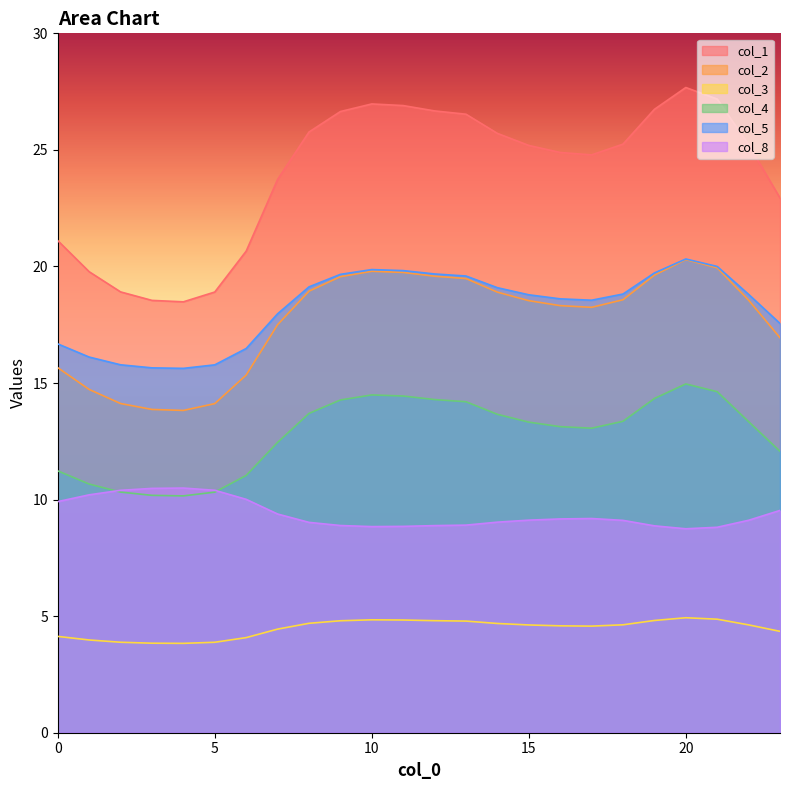

What is the spread (max minus min) of values at 18?

20.6